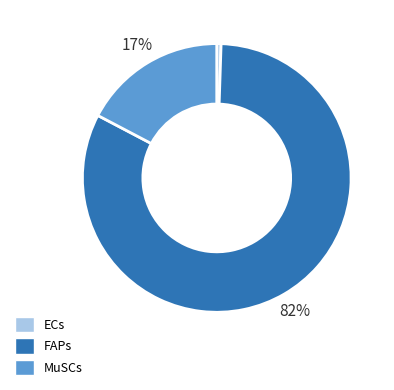

Combined, do ECs and FAPs account for over 50%?

Yes